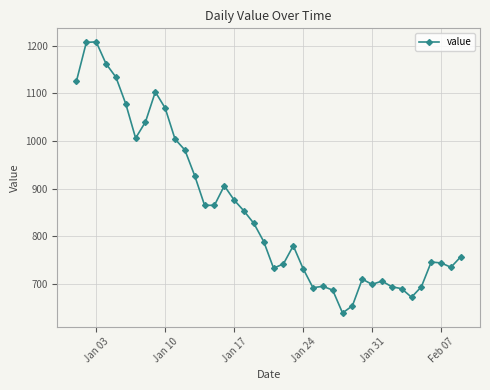

True or false: there are more than 1 points higher than both neighbors.

True